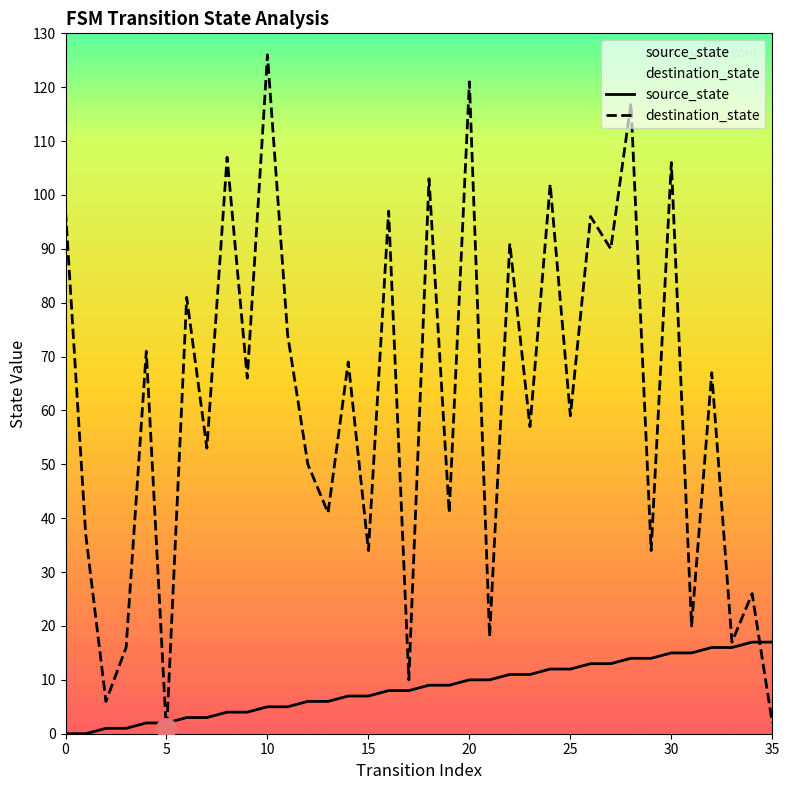

Which series has the widest spread of values?

destination_state